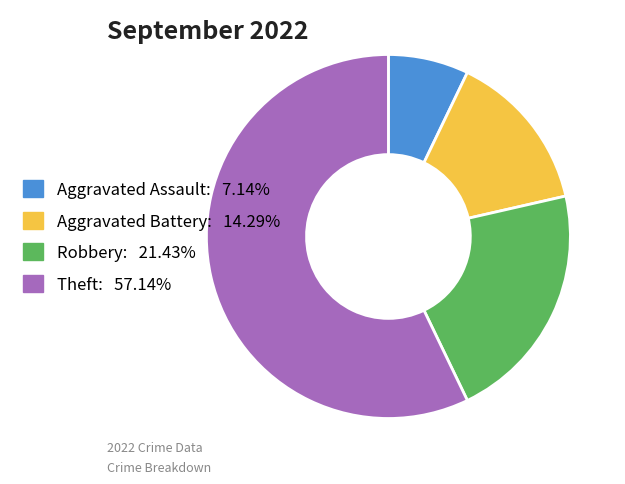

True or false: Robbery accounts for 21% of the total.

True